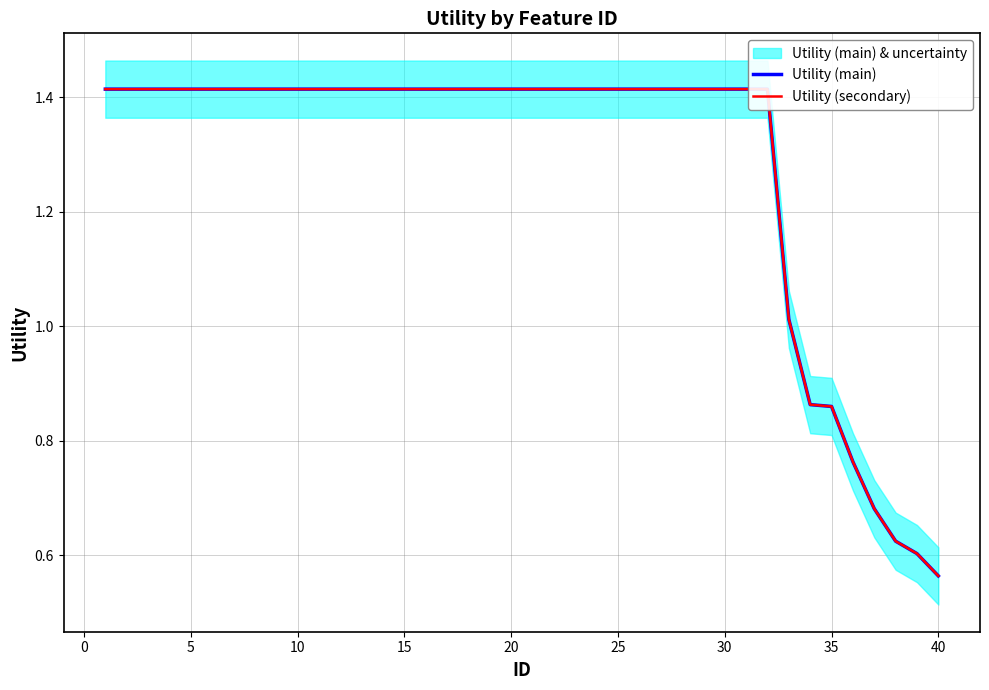

True or false: Utility (main) and Utility (secondary) cross at least once.

False